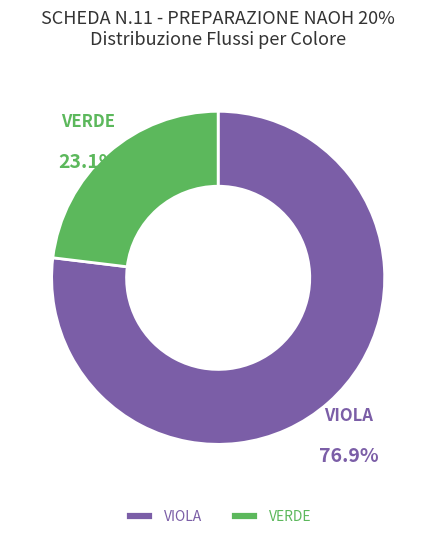

What percentage is the VIOLA slice, to the nearest percent?

77%